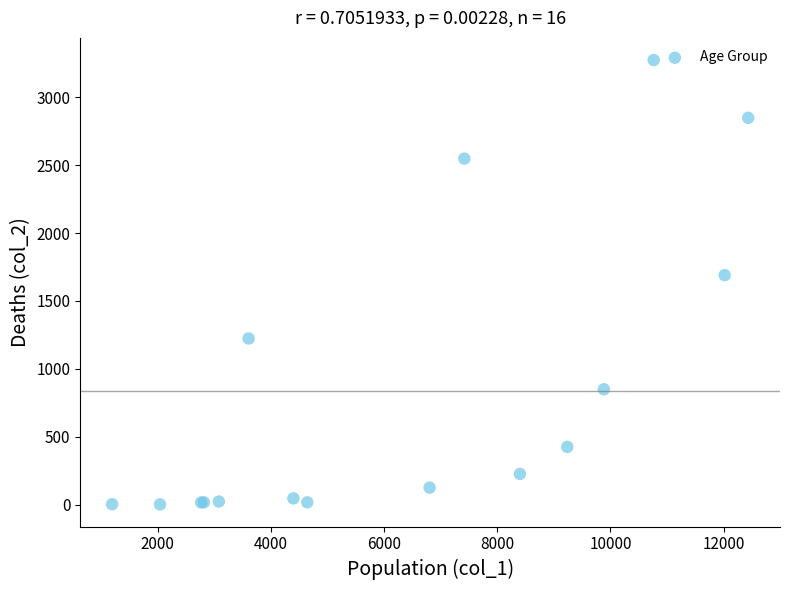

What Y value in the scatter plot is closest to 1638?

1690